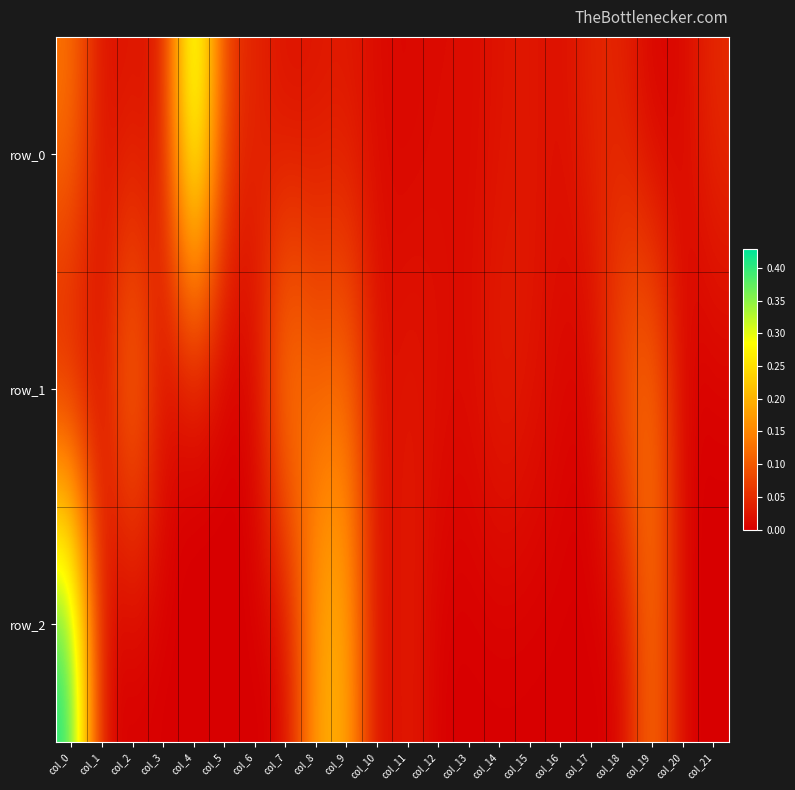

Reading right to left, extract all data points from this chart.

row_0: col_21=0.0	col_20=0.0	col_19=0.0	col_18=0.0	col_17=0.0	col_16=0.0	col_15=0.0	col_14=0.0	col_13=0.0	col_12=0.0	col_11=0.0	col_10=0.0	col_9=0.0	col_8=0.0	col_7=0.0	col_6=0.0	col_5=0.1	col_4=0.4	col_3=0.0	col_2=0.0	col_1=0.0	col_0=0.1
row_1: col_21=-0.0	col_20=-0.0	col_19=0.1	col_18=0.1	col_17=-0.0	col_16=0.0	col_15=0.0	col_14=0.0	col_13=0.0	col_12=0.0	col_11=0.0	col_10=0.0	col_9=0.1	col_8=0.1	col_7=0.2	col_6=-0.0	col_5=-0.0	col_4=-0.0	col_3=0.0	col_2=0.2	col_1=0.0	col_0=-0.0
row_2: col_21=-0.0	col_20=-0.0	col_19=0.1	col_18=-0.0	col_17=-0.0	col_16=-0.0	col_15=-0.0	col_14=-0.0	col_13=-0.0	col_12=-0.0	col_11=0.0	col_10=-0.0	col_9=0.2	col_8=0.2	col_7=-0.0	col_6=-0.0	col_5=-0.0	col_4=-0.0	col_3=-0.0	col_2=-0.0	col_1=-0.0	col_0=0.4